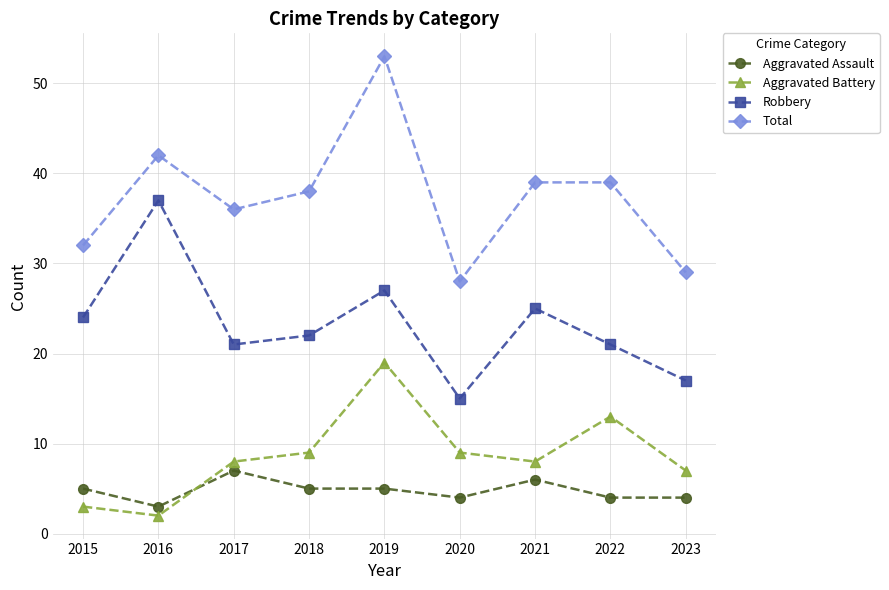

What is the lowest value of the Aggravated Assault series?

3